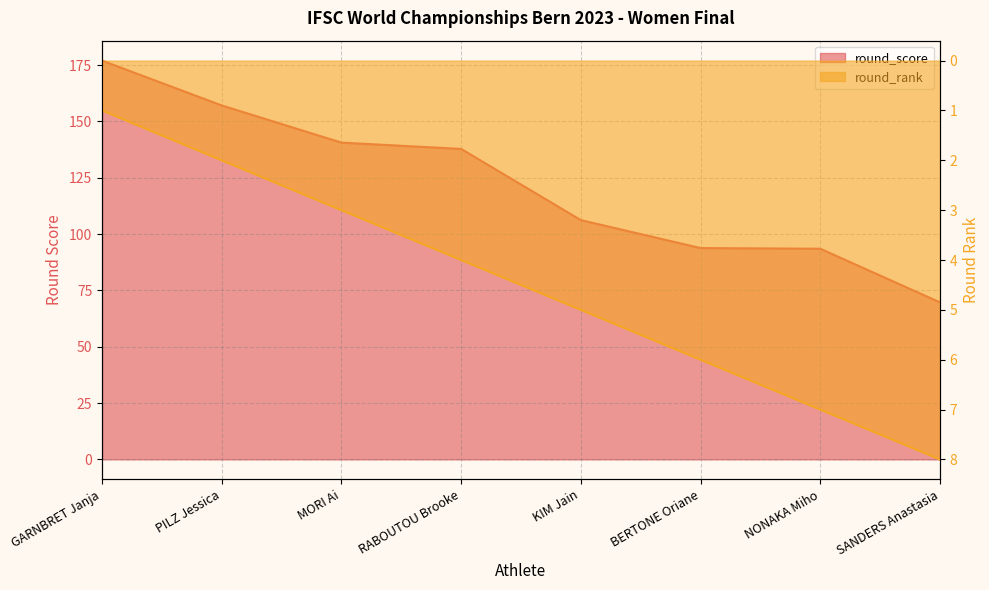

Does the chart have visible grid lines?

Yes